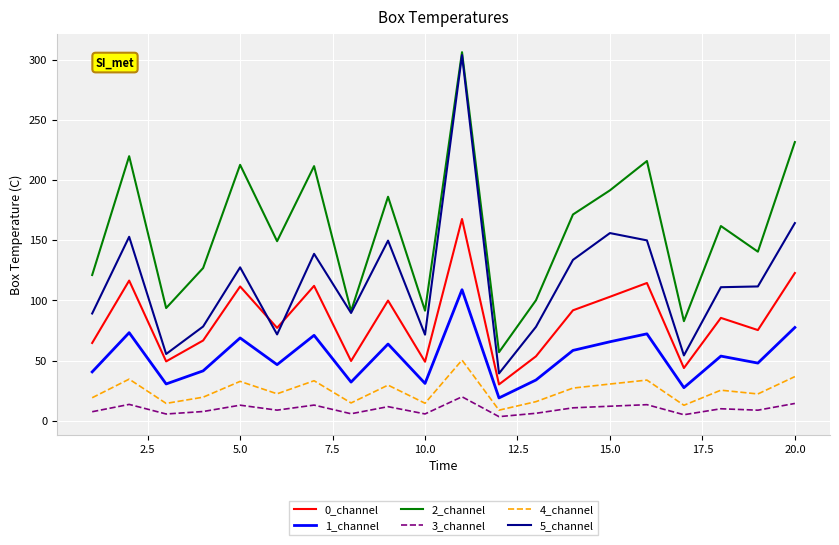

Which series has the largest range (max minus min)?

5_channel